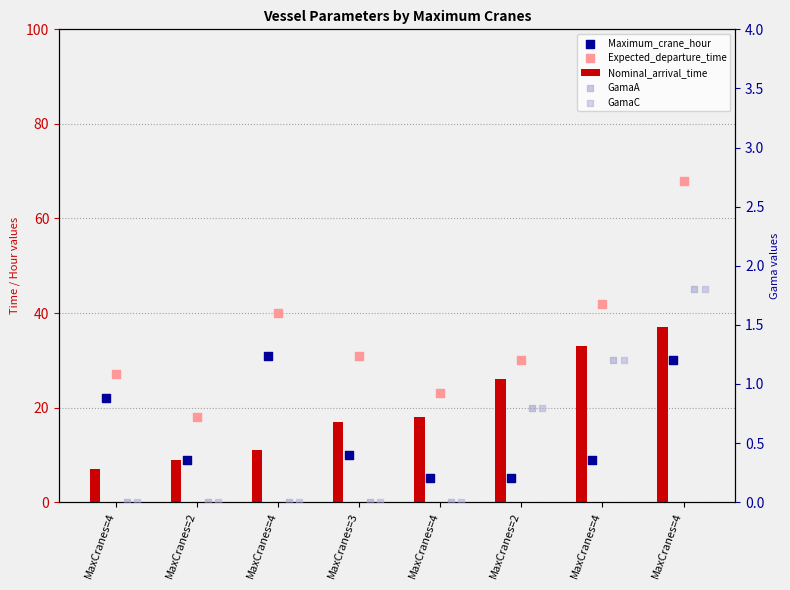

At which category is the sum across all series the highest?

MaxCranes=4